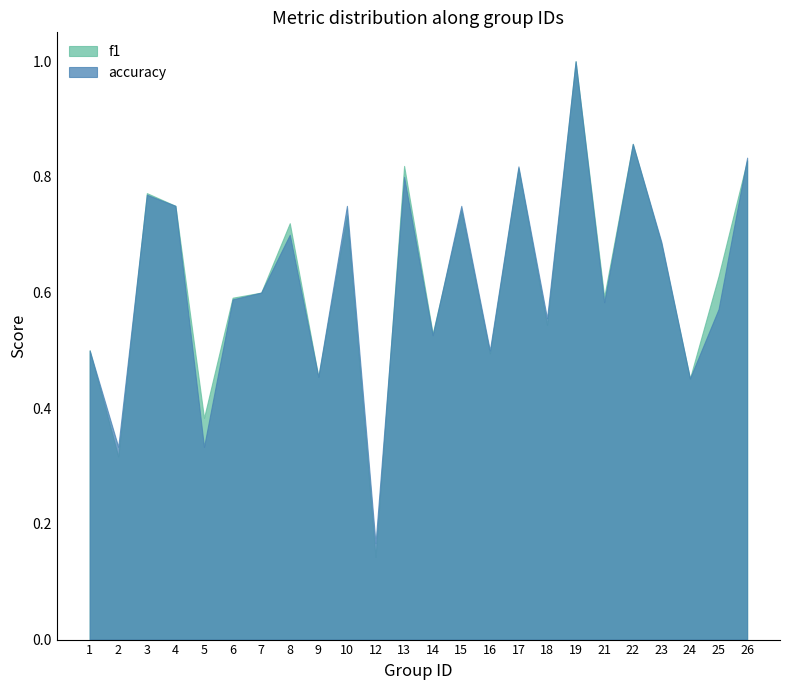

Reading left to right, transcribe all the data shown in this chart.

f1: 1=0.5	2=0.3	3=0.8	4=0.8	5=0.4	6=0.6	7=0.6	8=0.7	9=0.5	10=0.7	12=0.1	13=0.8	14=0.5	15=0.7	16=0.5	17=0.8	18=0.5	19=1.0	21=0.6	22=0.9	23=0.7	24=0.5	25=0.6	26=0.8
accuracy: 1=0.5	2=0.3	3=0.8	4=0.8	5=0.3	6=0.6	7=0.6	8=0.7	9=0.5	10=0.8	12=0.2	13=0.8	14=0.5	15=0.8	16=0.5	17=0.8	18=0.6	19=1.0	21=0.6	22=0.9	23=0.7	24=0.5	25=0.6	26=0.8